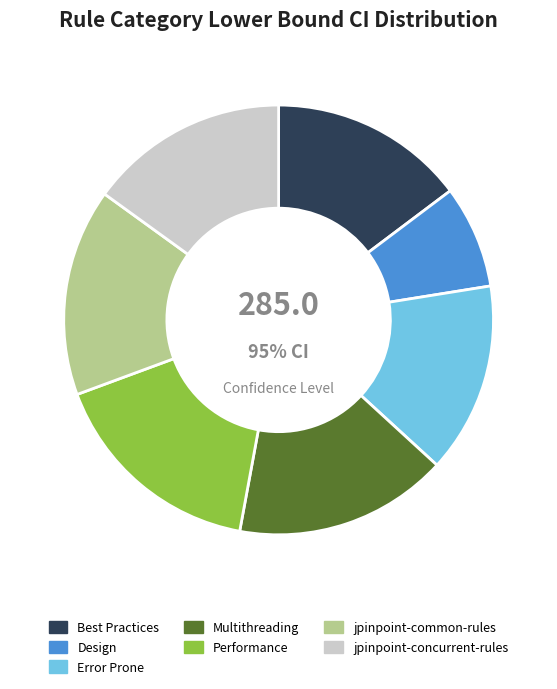

Which slice is the largest?

Performance